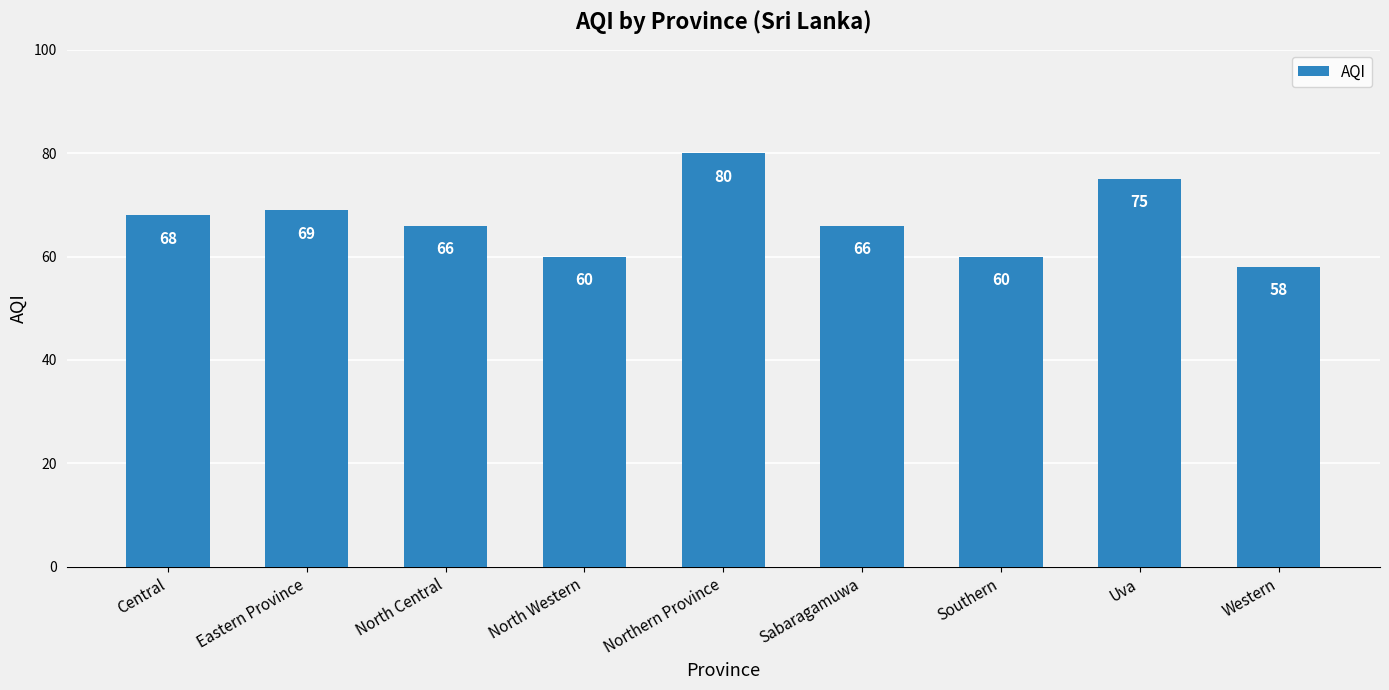

What is the minimum value shown in the chart?

58